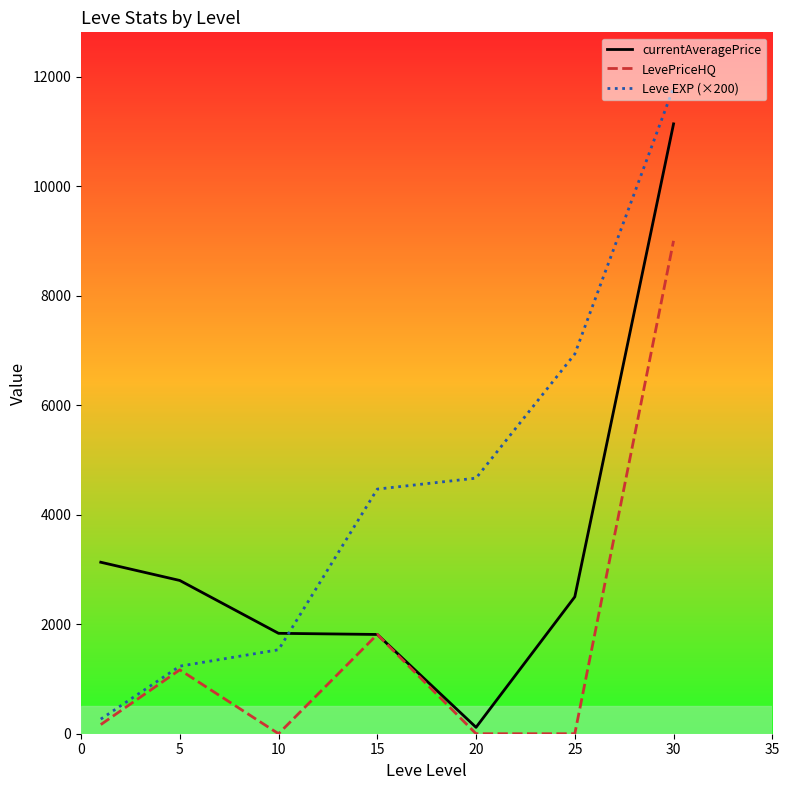

Which series has the widest spread of values?

Leve EXP (×200)